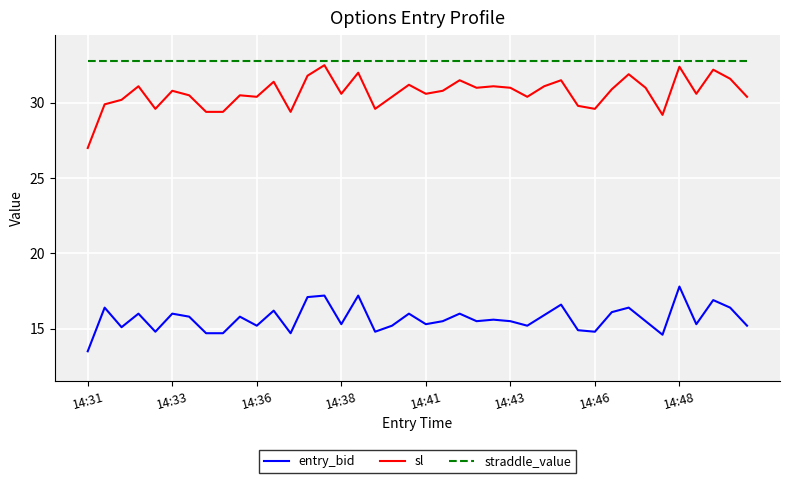

What is the greatest value displayed?

32.8